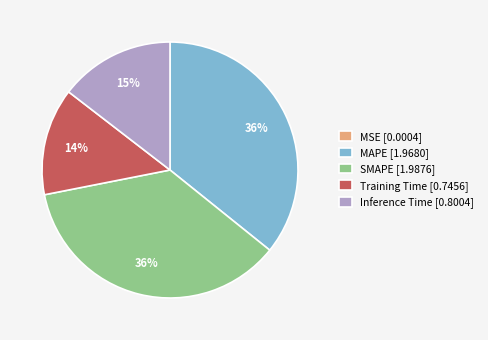

To the nearest percent, what is the difference between the largest and smallest slice percentages?

36%